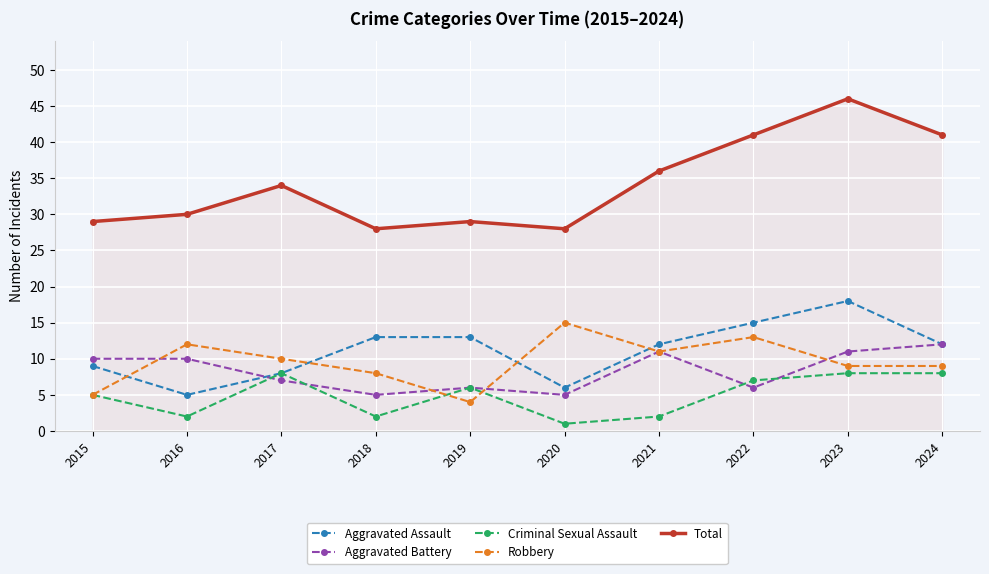

Reading right to left, extract all data points from this chart.

Aggravated Assault: 2024=12	2023=18	2022=15	2021=12	2020=6	2019=13	2018=13	2017=8	2016=5	2015=9
Aggravated Battery: 2024=12	2023=11	2022=6	2021=11	2020=5	2019=6	2018=5	2017=7	2016=10	2015=10
Criminal Sexual Assault: 2024=8	2023=8	2022=7	2021=2	2020=1	2019=6	2018=2	2017=8	2016=2	2015=5
Robbery: 2024=9	2023=9	2022=13	2021=11	2020=15	2019=4	2018=8	2017=10	2016=12	2015=5
Total: 2024=41	2023=46	2022=41	2021=36	2020=28	2019=29	2018=28	2017=34	2016=30	2015=29